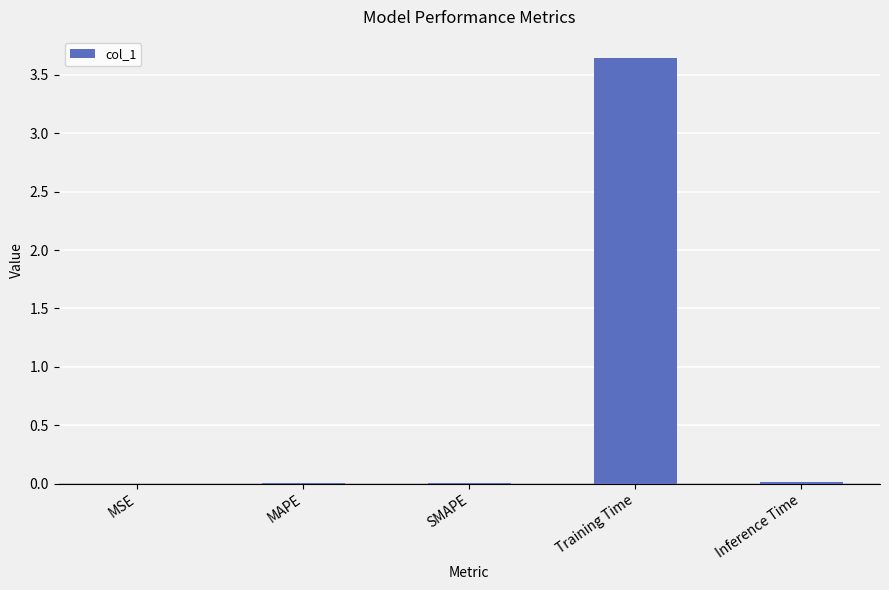

What is the change in value from Training Time to Inference Time?

-3.6